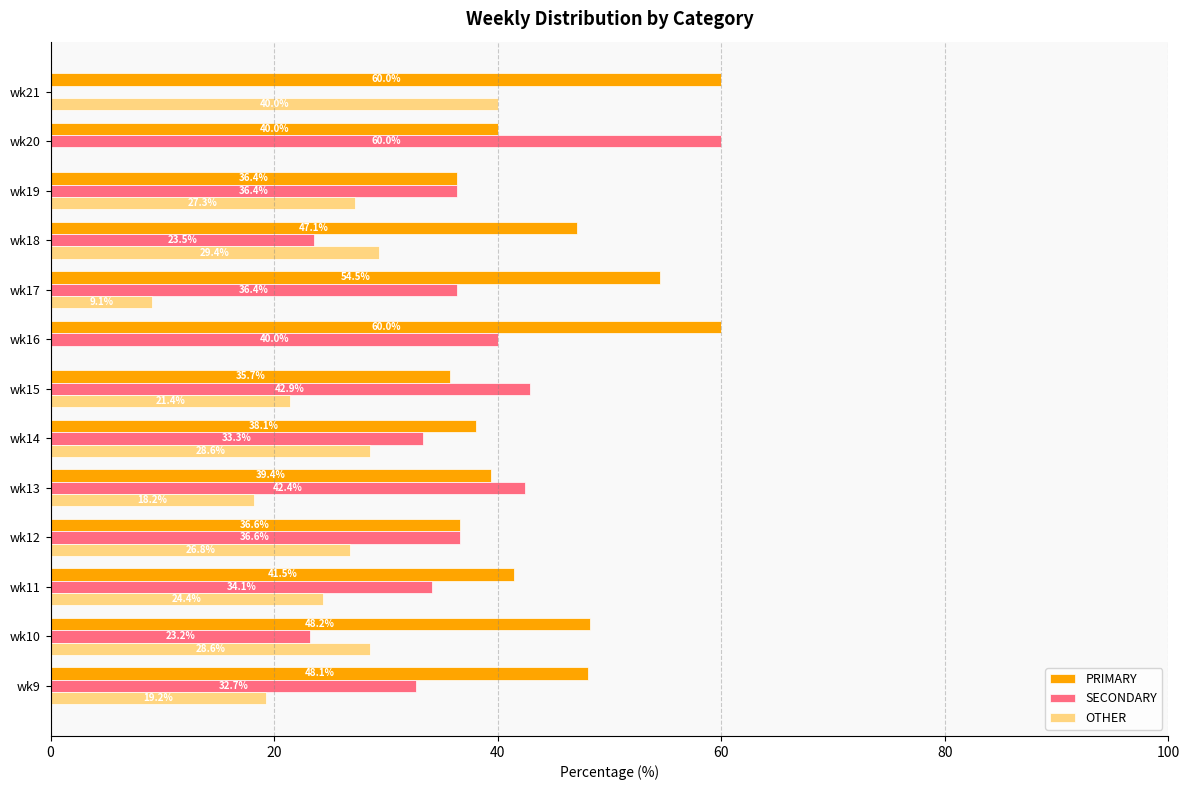

Is it true that SECONDARY equals 56.0 at wk11?

False